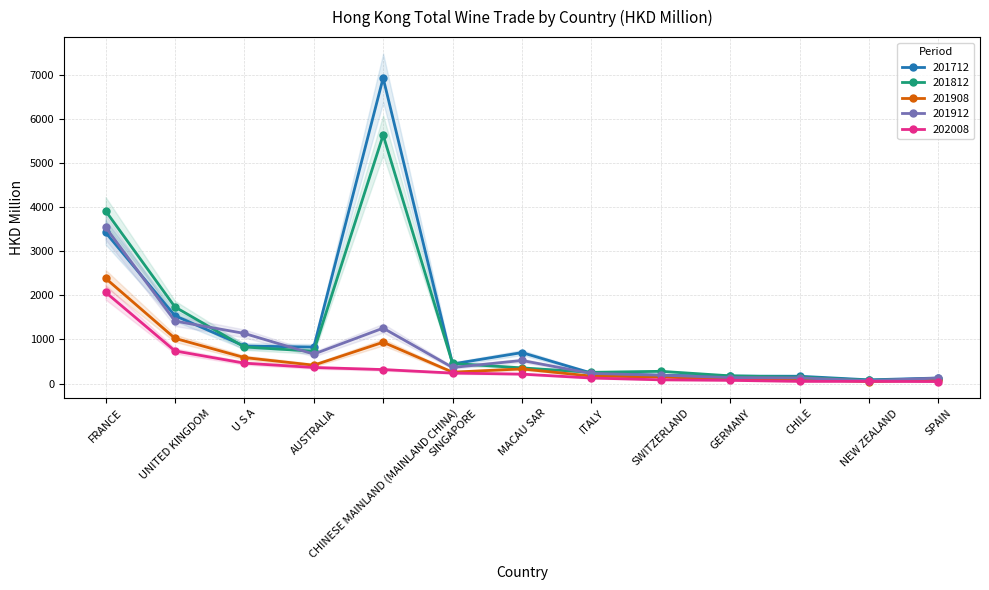

Which series has the largest total across all categories?

201712